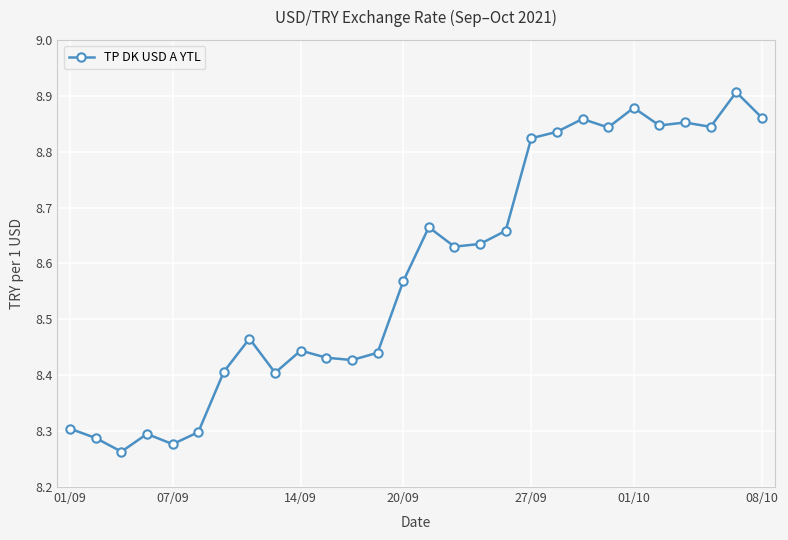

How many values are between 8 and 9?

28